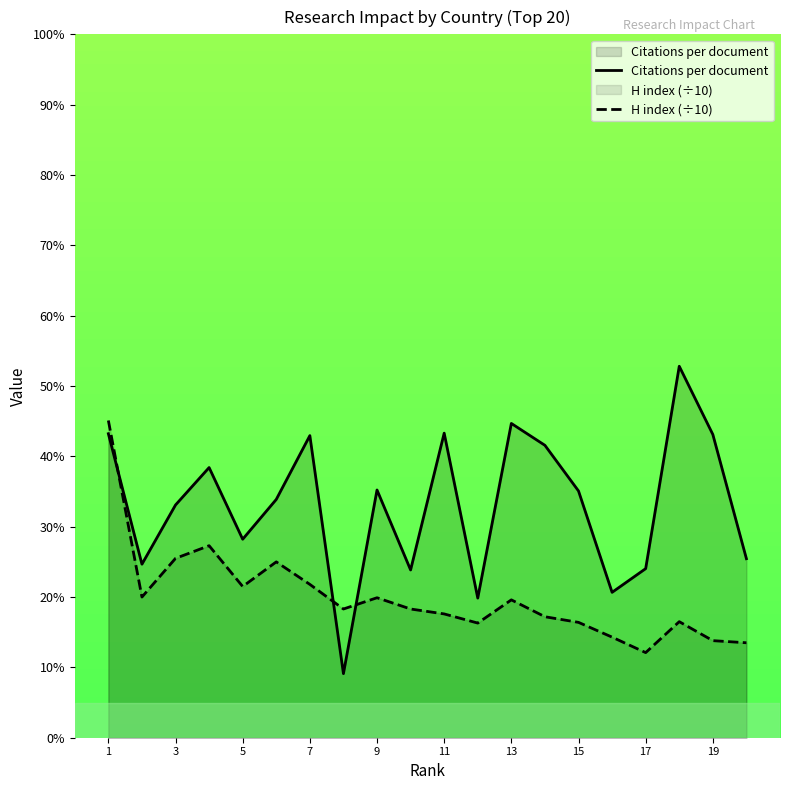

What is the difference between the maximum and minimum values in the H index (÷10) series?

33.0